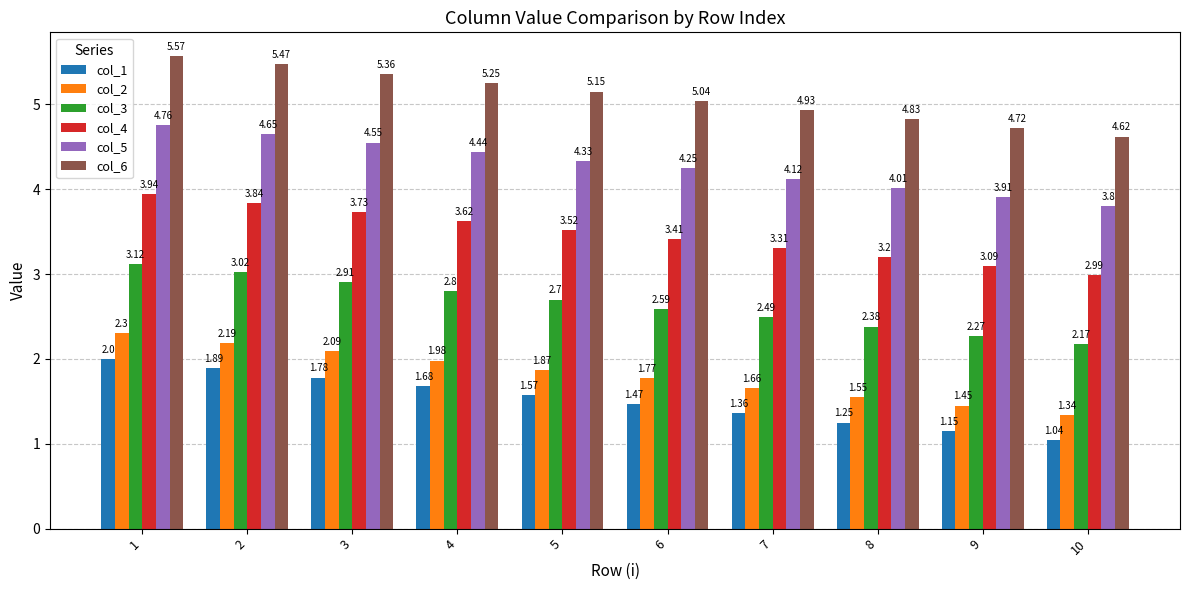

What is the sum of all col_5 values?

42.8